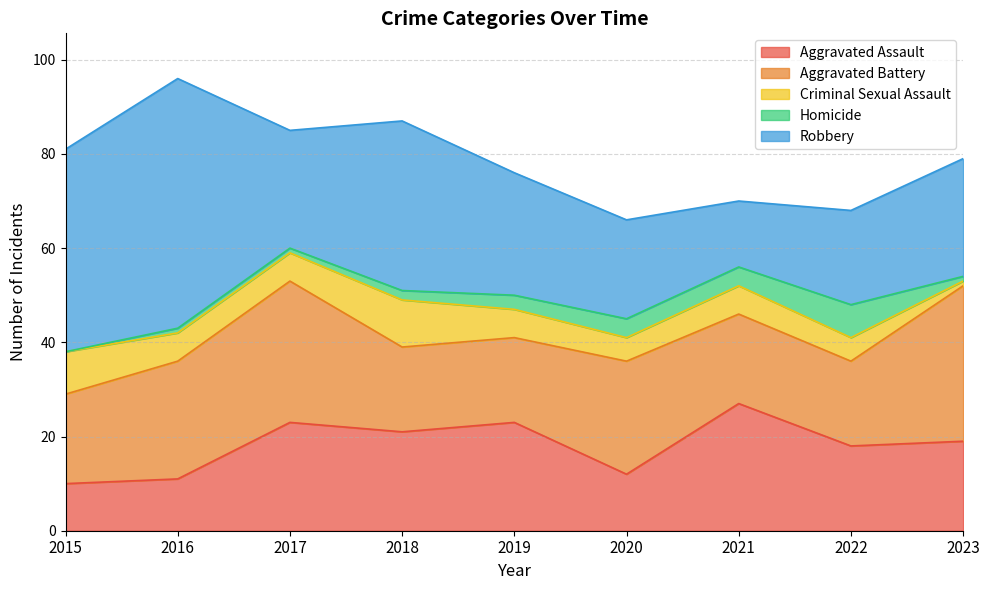

In Robbery, how many points are lower than both neighbors (excluding endpoints)?

2